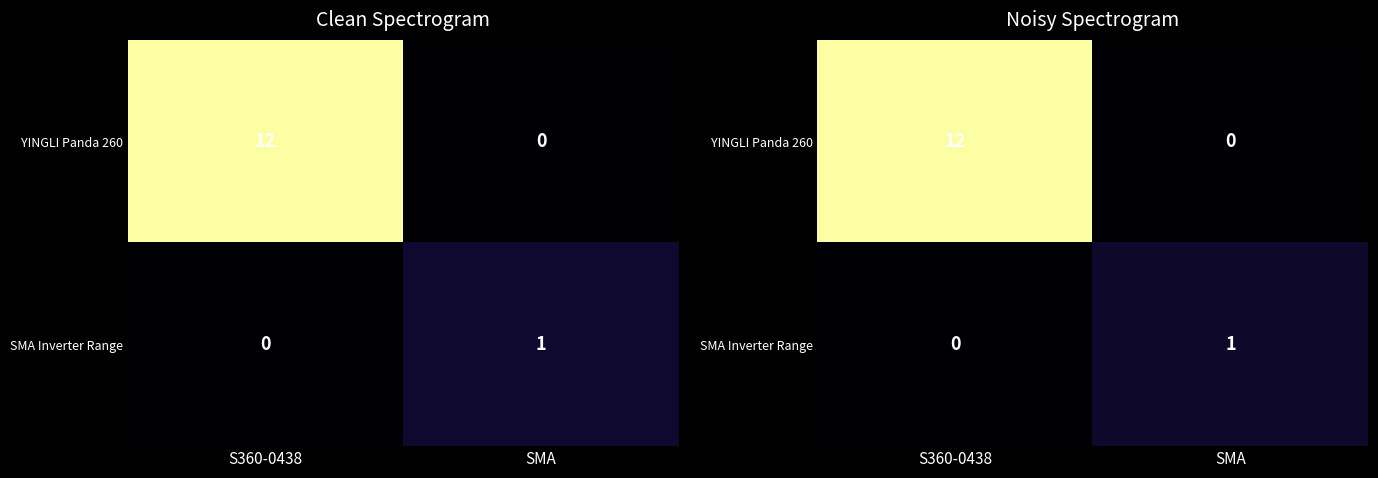

List the labels in order of SMA Inverter Range value, smallest first.

S360-0438, SMA